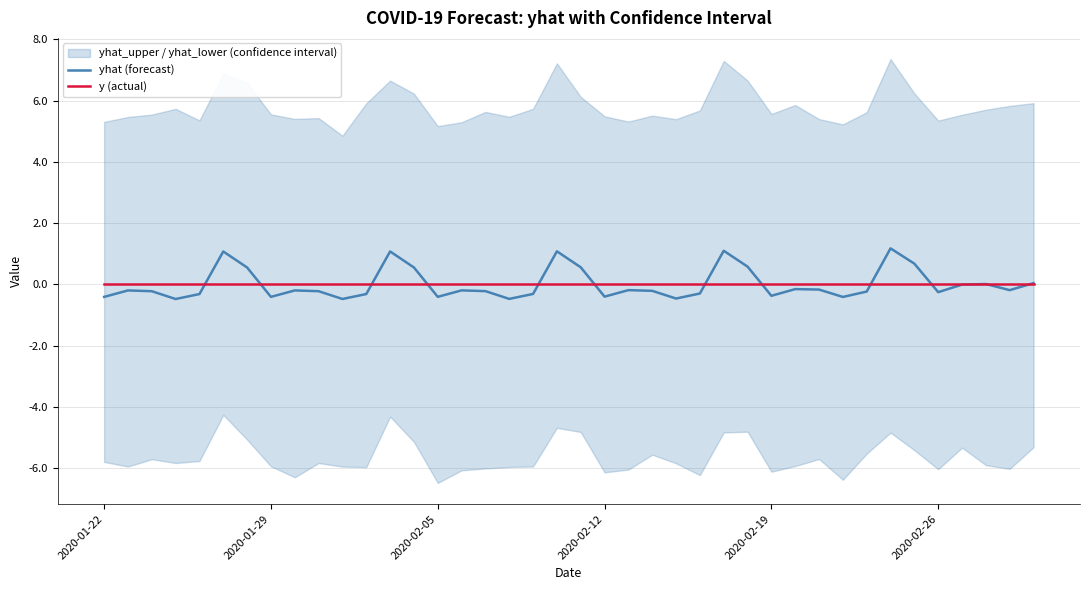

After their last crossing, which series has the higher values: yhat (forecast) or y (actual)?

yhat (forecast)